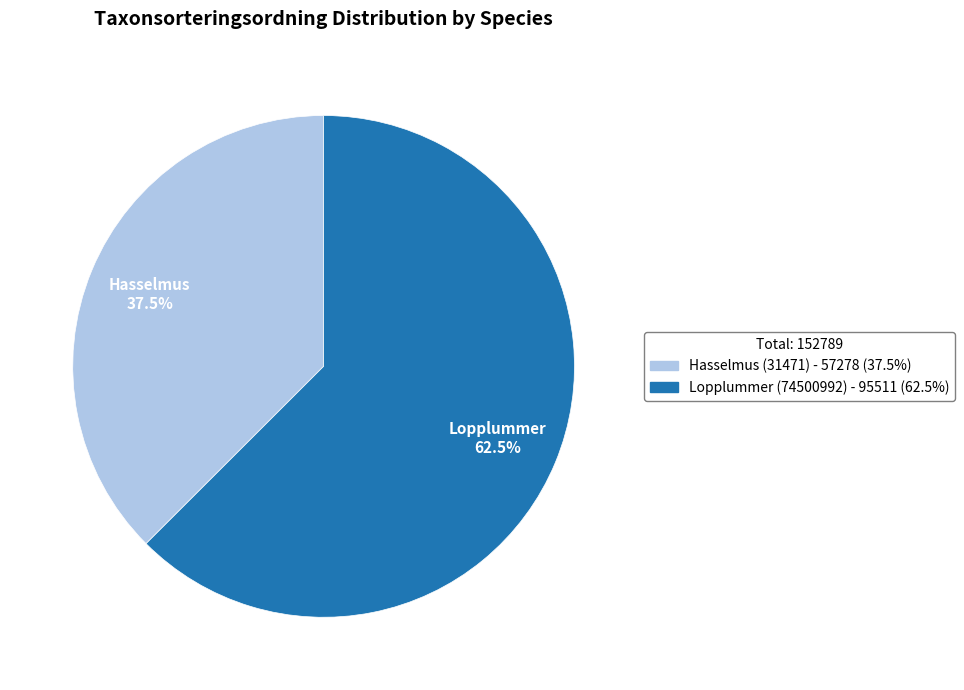

Which slice represents more than half of the pie?

Lopplummer (74500992)